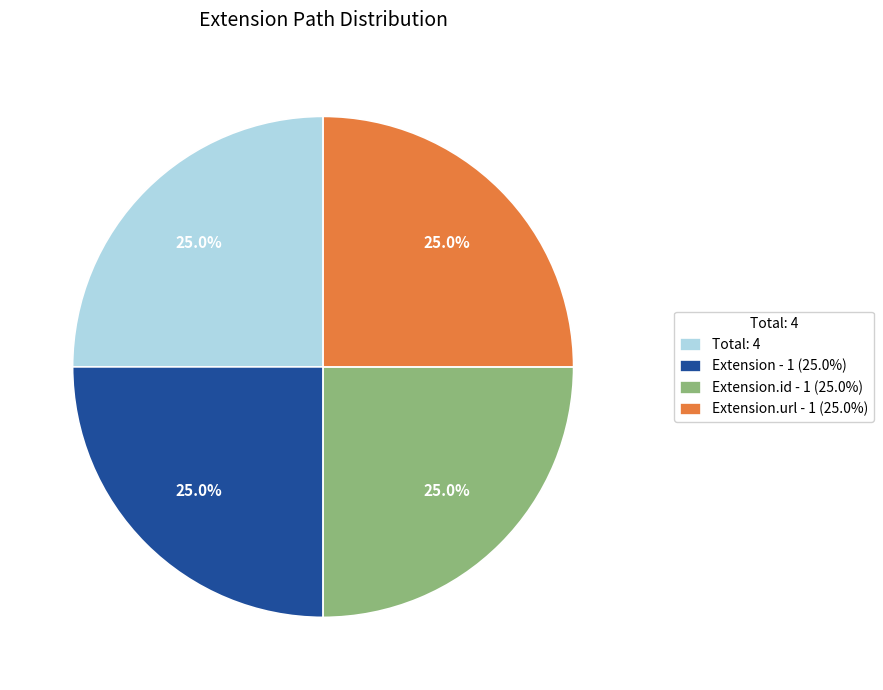

Does Extension.url - 1 (25.0%) account for over 50% of the chart?

No